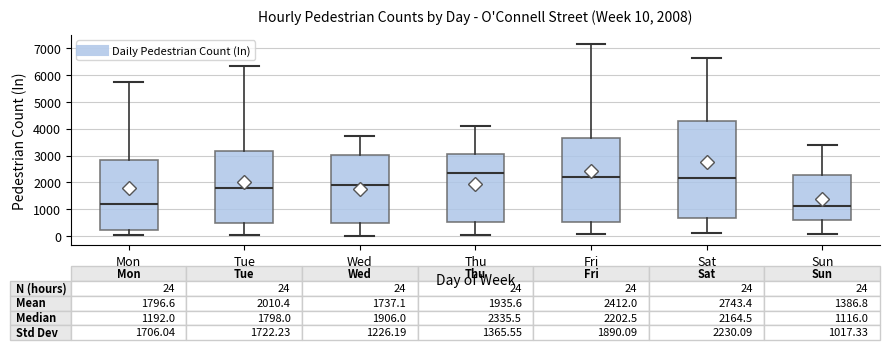

Which box is the tallest, from its lower edge to its upper edge?

Sat